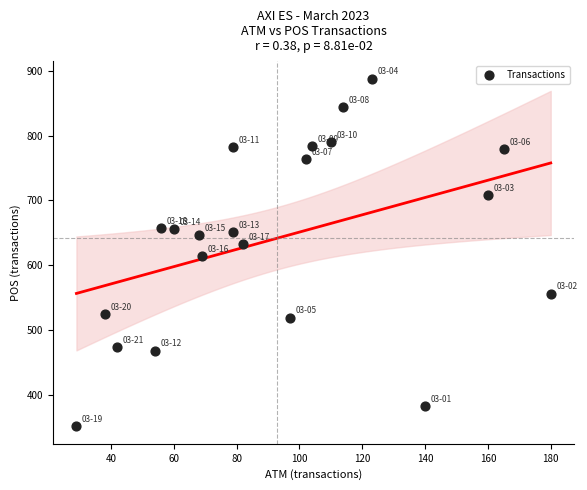

What is the range of Y values (max minus min)?

537